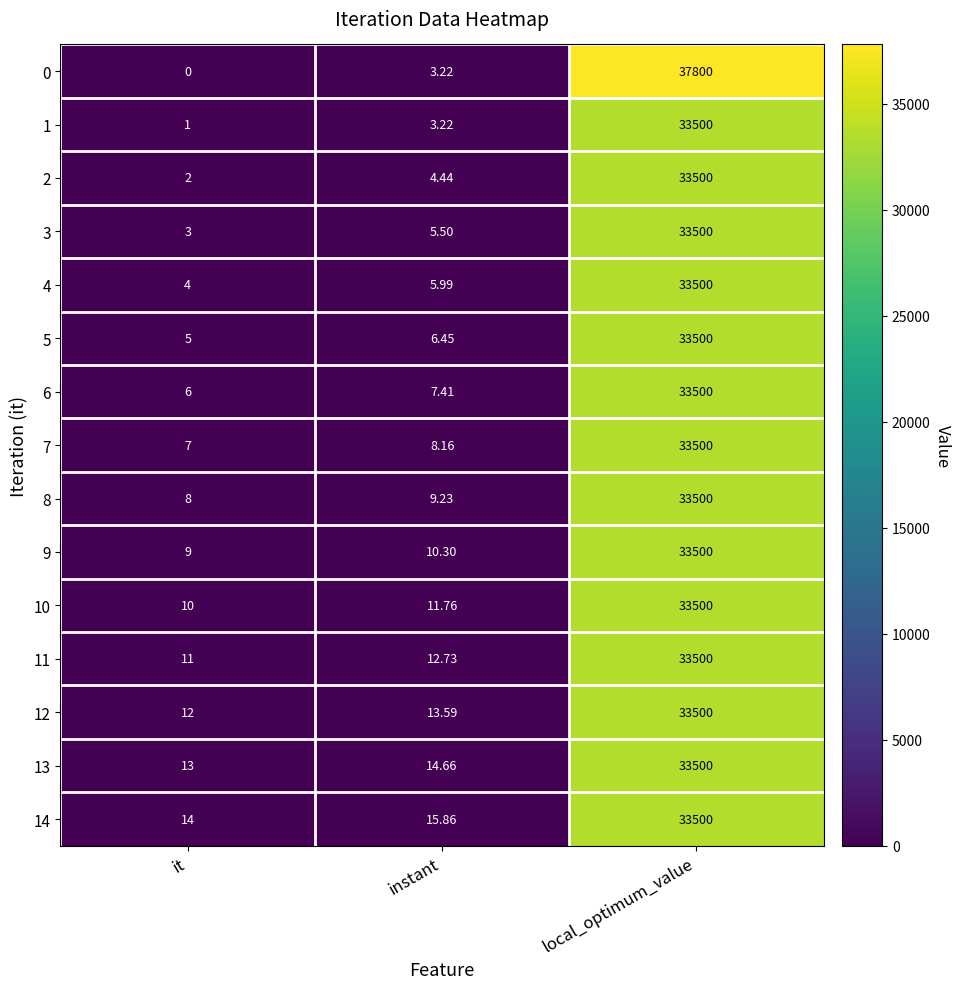

Where does the 6 series first go above 7?

instant